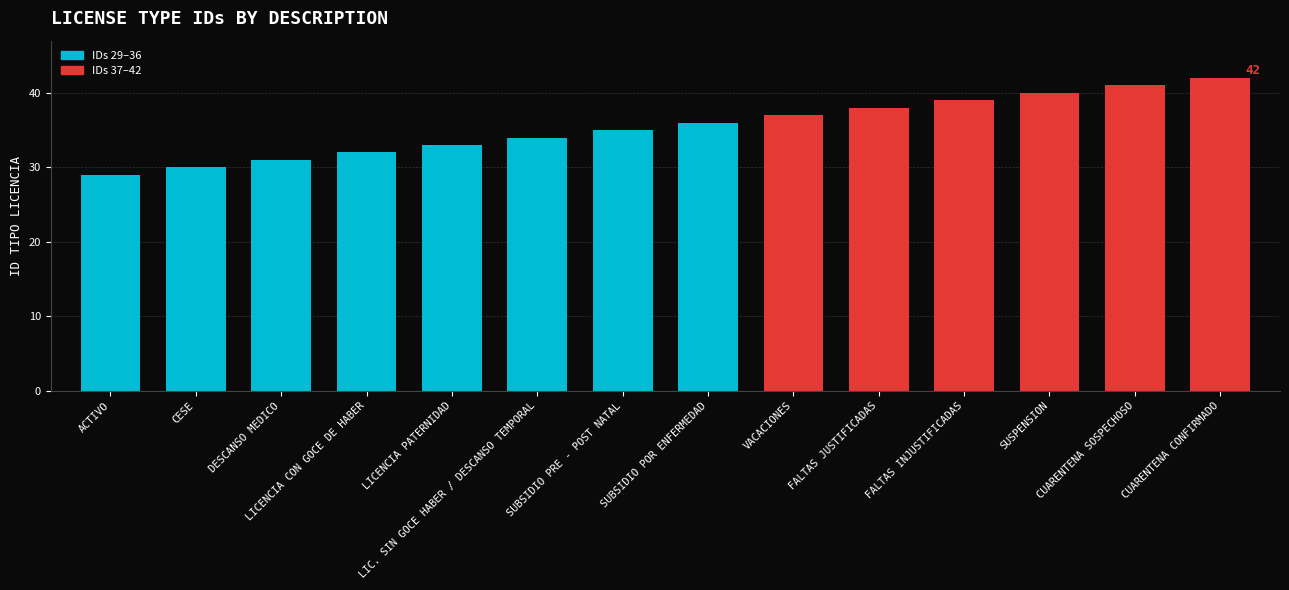

What is the sum of all values?

497